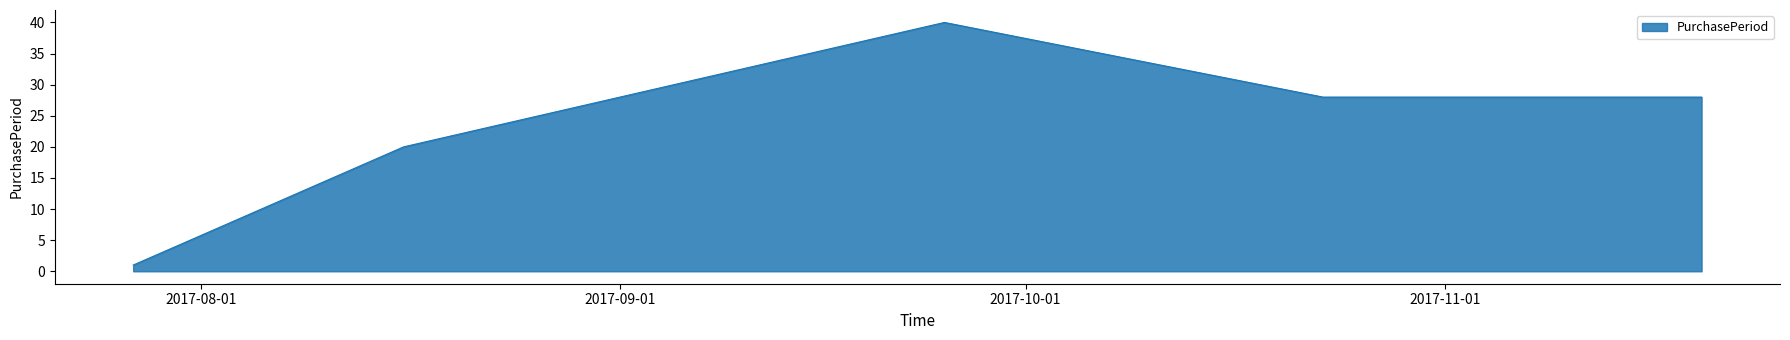

What is the difference between the second highest and second lowest values?

8